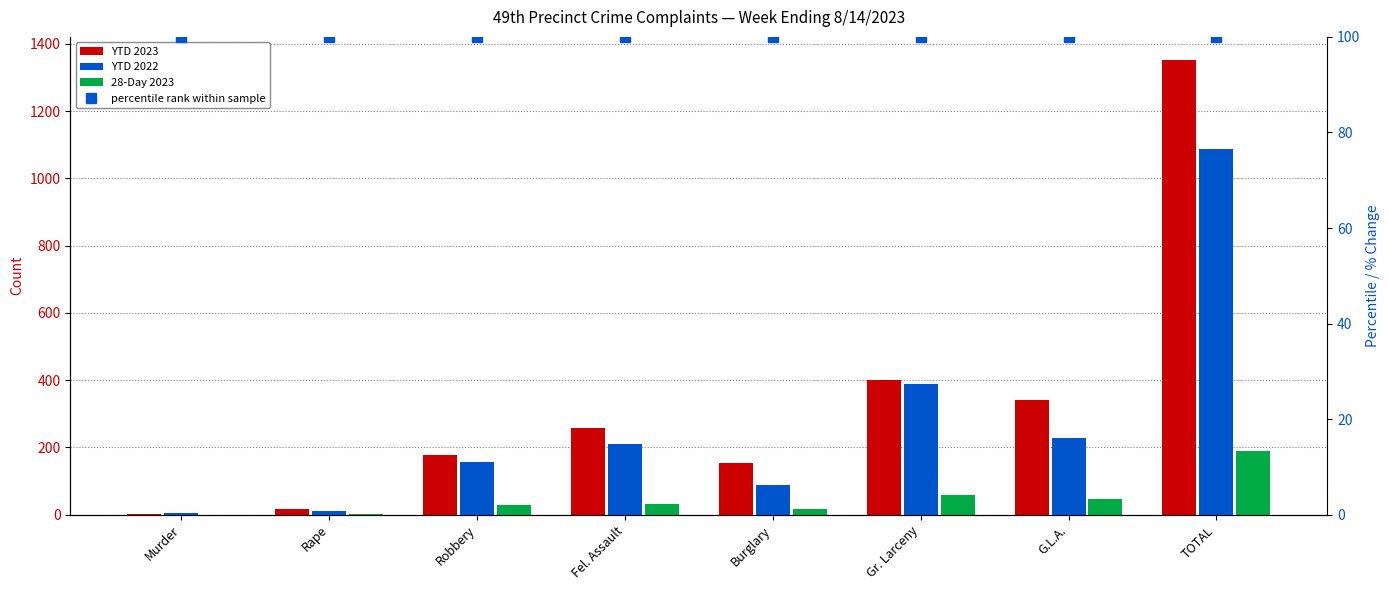

Between Murder and G.L.A., which series saw the biggest shift?

YTD 2023